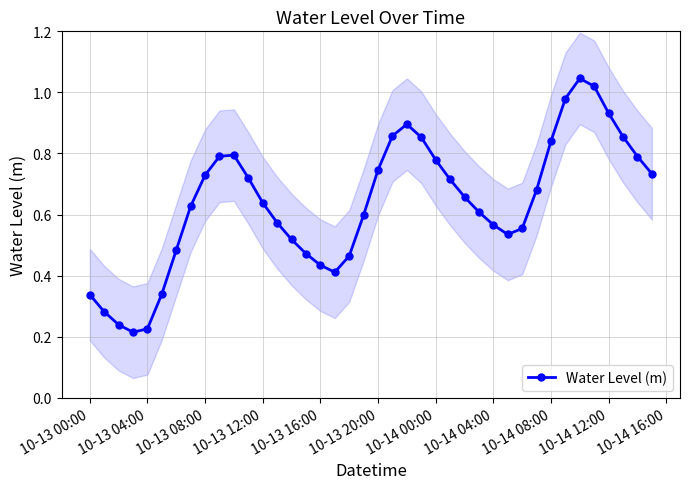

In Water Level (m), how many points are higher than both neighbors (excluding endpoints)?

3